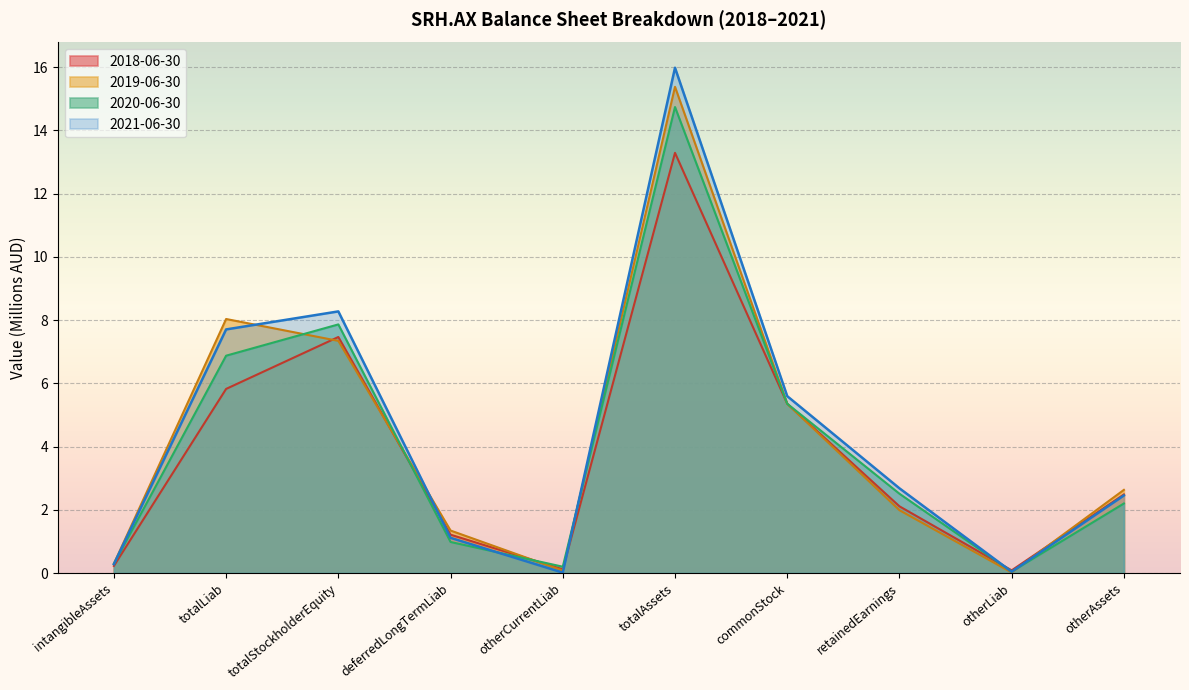

What is the value of the 2018-06-30 point at the 4th from the left?

1.2